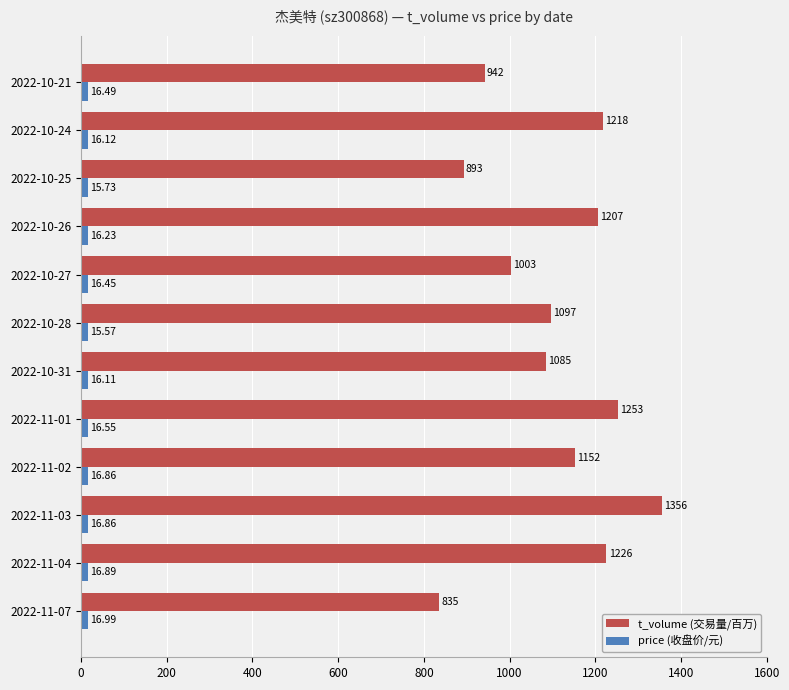

Where is price (收盘价/元) nearest to the value 16?

2022-10-31